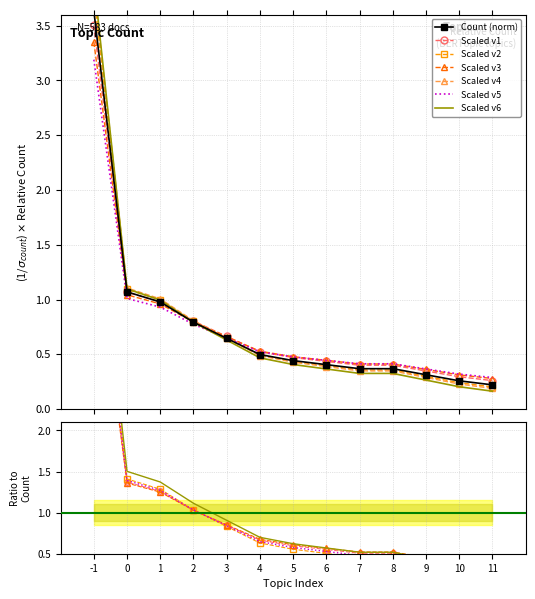

What is the value of the 11th point from the left?

0.3